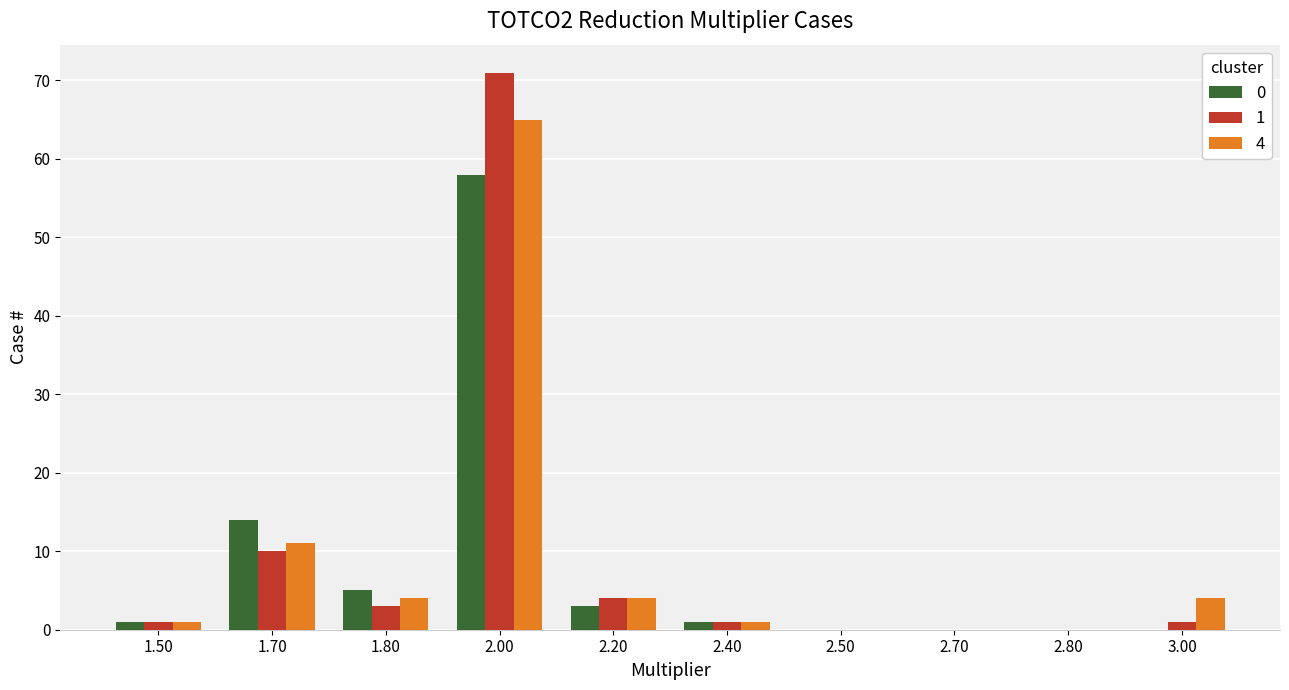

At which category is the sum across all series the highest?

2.00